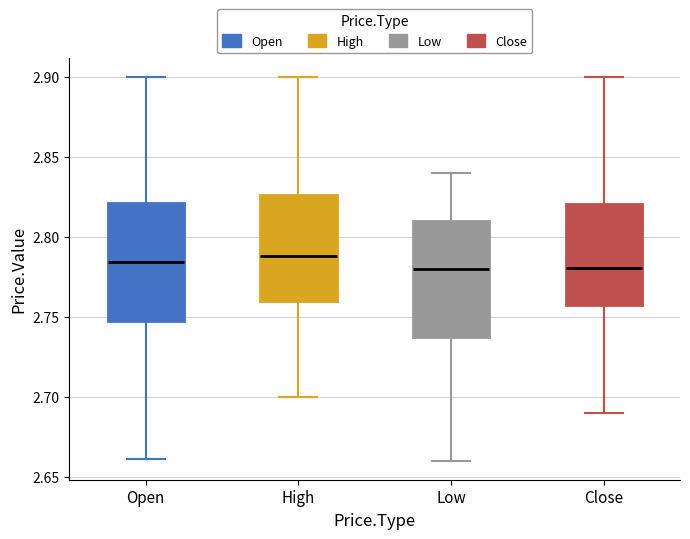

Reading left to right, transcribe this box plot: for each box, give where its median line is, the range the box spans, and where its two whiskers end, as read against the y-axis. The values are not printed on the chart, so give them approximately, as read against the axis.

Open: median 2.785, box 2.750 to 2.820, whiskers 2.660 to 2.900
High: median 2.790, box 2.760 to 2.825, whiskers 2.700 to 2.900
Low: median 2.780, box 2.740 to 2.810, whiskers 2.660 to 2.840
Close: median 2.780, box 2.755 to 2.820, whiskers 2.690 to 2.900